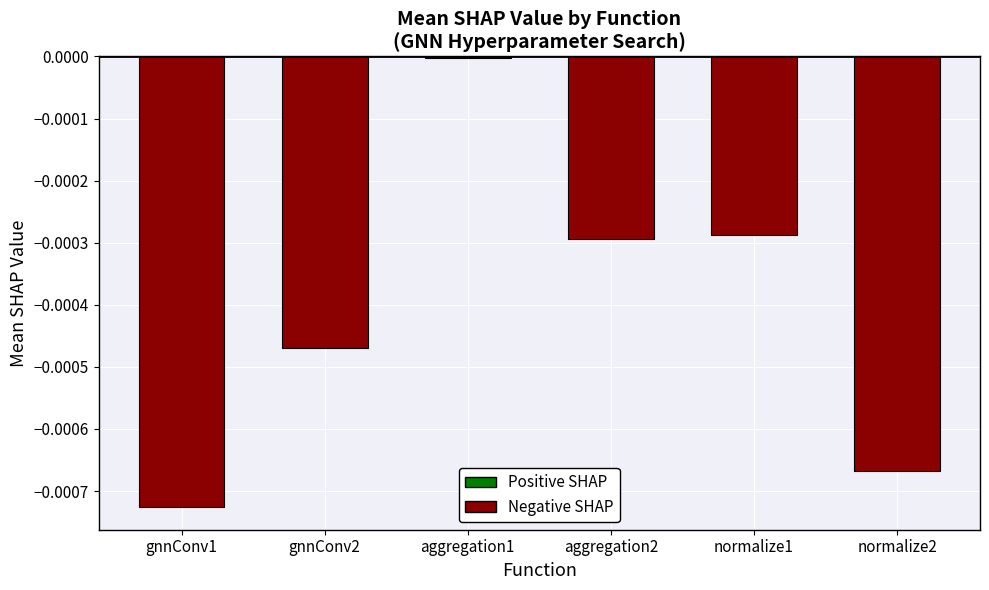

What is the label of the 6th bar from the right?

gnnConv1